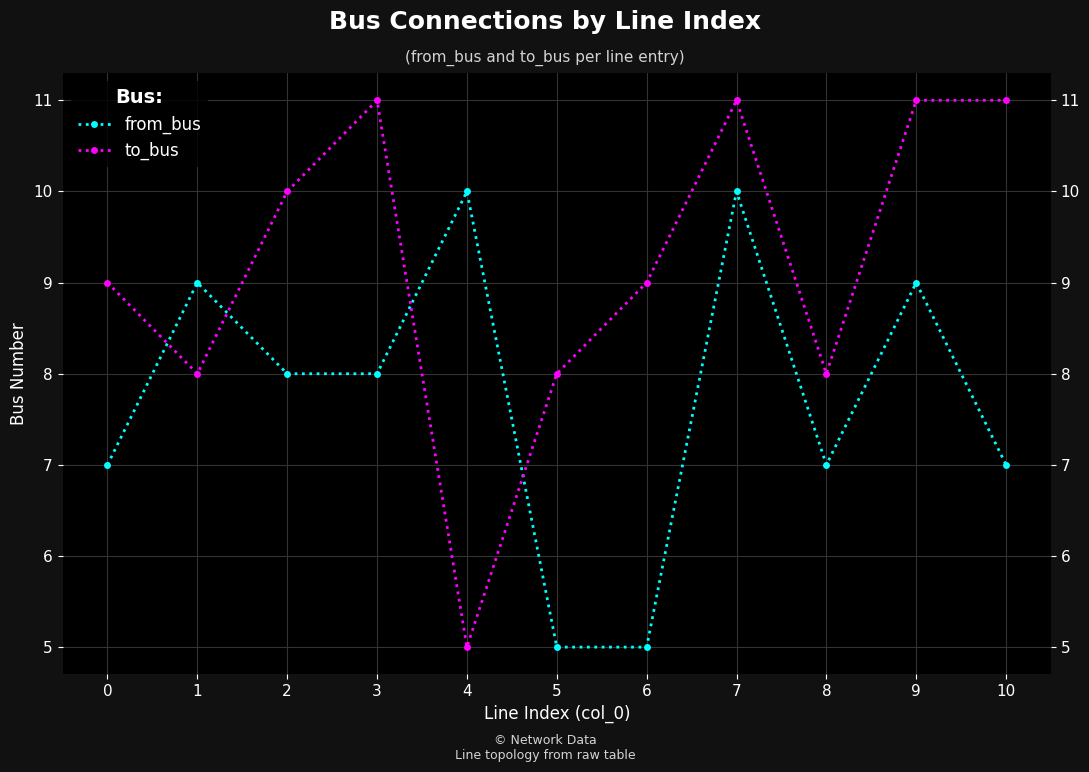

Which series has the largest total across all categories?

to_bus